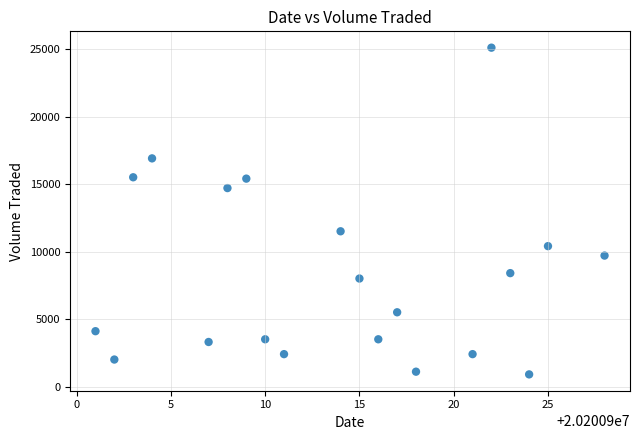

What is the range of Y values (max minus min)?

24200